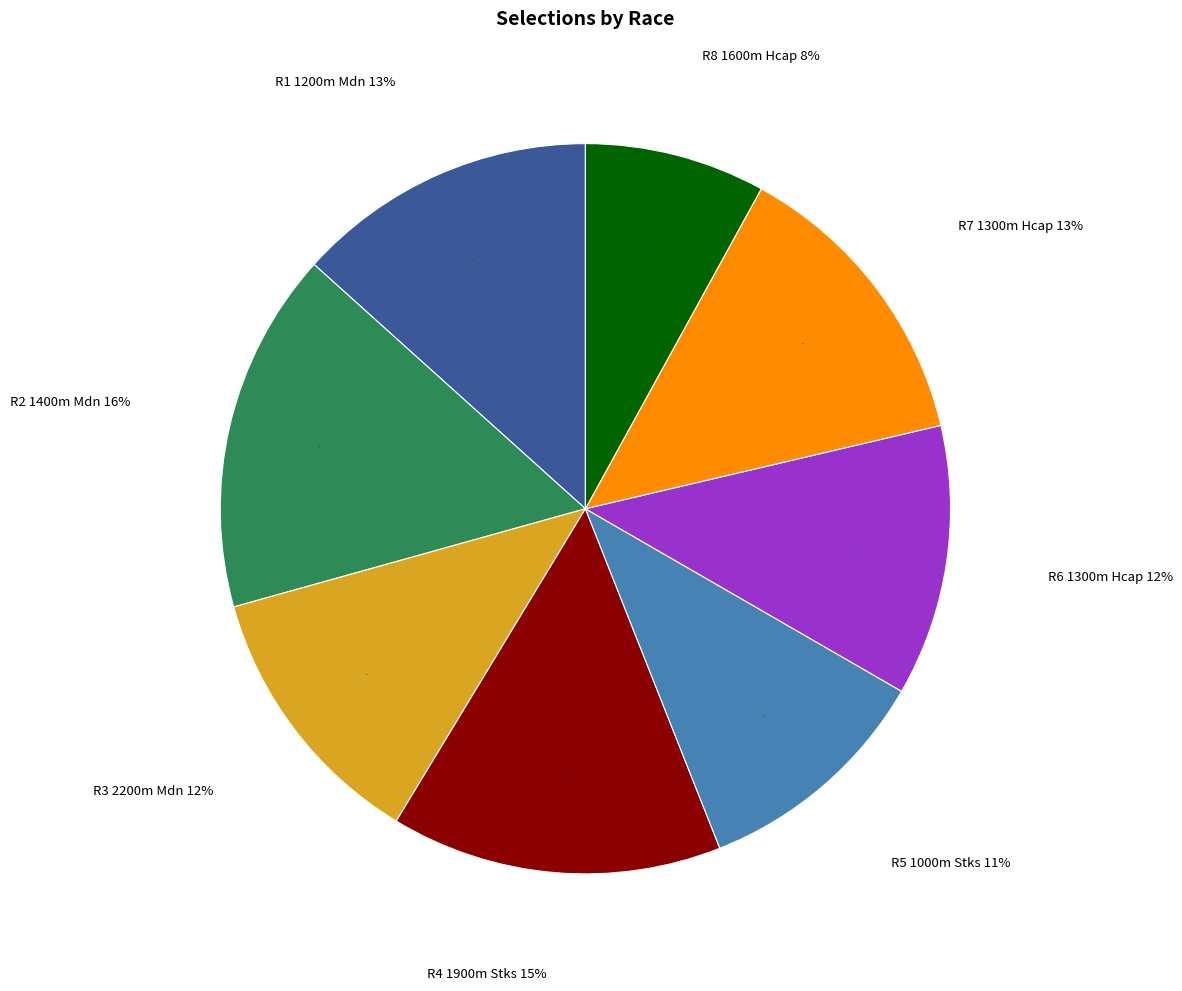

Is R2 1400m Mdn the majority of the pie?

No